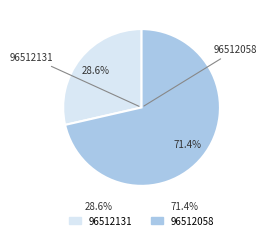

To the nearest percent, what is the difference between the largest and smallest slice percentages?

43%